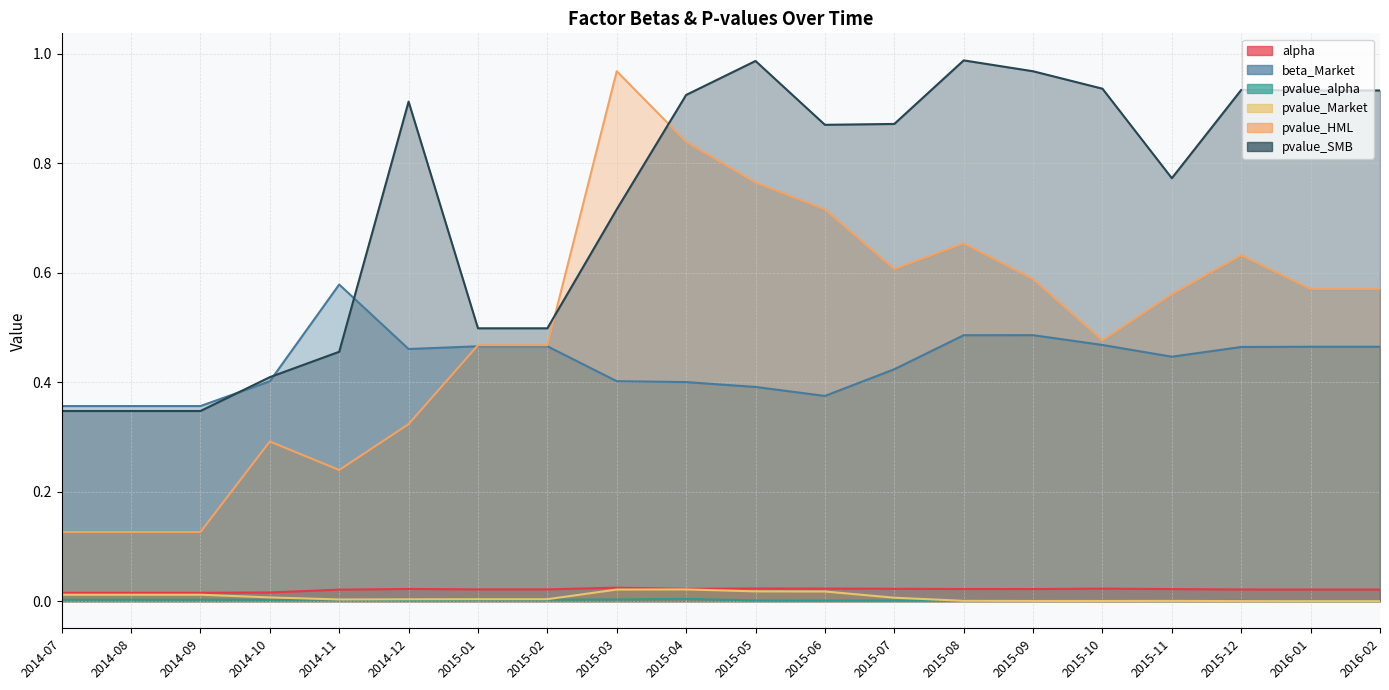

Reading left to right, extract all data points from this chart.

alpha: 2014-07=0.0	2014-08=0.0	2014-09=0.0	2014-10=0.0	2014-11=0.0	2014-12=0.0	2015-01=0.0	2015-02=0.0	2015-03=0.0	2015-04=0.0	2015-05=0.0	2015-06=0.0	2015-07=0.0	2015-08=0.0	2015-09=0.0	2015-10=0.0	2015-11=0.0	2015-12=0.0	2016-01=0.0	2016-02=0.0
beta_Market: 2014-07=0.4	2014-08=0.4	2014-09=0.4	2014-10=0.4	2014-11=0.6	2014-12=0.5	2015-01=0.5	2015-02=0.5	2015-03=0.4	2015-04=0.4	2015-05=0.4	2015-06=0.4	2015-07=0.4	2015-08=0.5	2015-09=0.5	2015-10=0.5	2015-11=0.4	2015-12=0.5	2016-01=0.5	2016-02=0.5
pvalue_alpha: 2014-07=0.0	2014-08=0.0	2014-09=0.0	2014-10=0.0	2014-11=0.0	2014-12=0.0	2015-01=0.0	2015-02=0.0	2015-03=0.0	2015-04=0.0	2015-05=0.0	2015-06=0.0	2015-07=0.0	2015-08=0.0	2015-09=0.0	2015-10=0.0	2015-11=0.0	2015-12=0.0	2016-01=0.0	2016-02=0.0
pvalue_Market: 2014-07=0.0	2014-08=0.0	2014-09=0.0	2014-10=0.0	2014-11=0.0	2014-12=0.0	2015-01=0.0	2015-02=0.0	2015-03=0.0	2015-04=0.0	2015-05=0.0	2015-06=0.0	2015-07=0.0	2015-08=0.0	2015-09=0.0	2015-10=0.0	2015-11=0.0	2015-12=0.0	2016-01=0.0	2016-02=0.0
pvalue_HML: 2014-07=0.1	2014-08=0.1	2014-09=0.1	2014-10=0.3	2014-11=0.2	2014-12=0.3	2015-01=0.5	2015-02=0.5	2015-03=1.0	2015-04=0.8	2015-05=0.8	2015-06=0.7	2015-07=0.6	2015-08=0.7	2015-09=0.6	2015-10=0.5	2015-11=0.6	2015-12=0.6	2016-01=0.6	2016-02=0.6
pvalue_SMB: 2014-07=0.3	2014-08=0.3	2014-09=0.3	2014-10=0.4	2014-11=0.5	2014-12=0.9	2015-01=0.5	2015-02=0.5	2015-03=0.7	2015-04=0.9	2015-05=1.0	2015-06=0.9	2015-07=0.9	2015-08=1.0	2015-09=1.0	2015-10=0.9	2015-11=0.8	2015-12=0.9	2016-01=0.9	2016-02=0.9